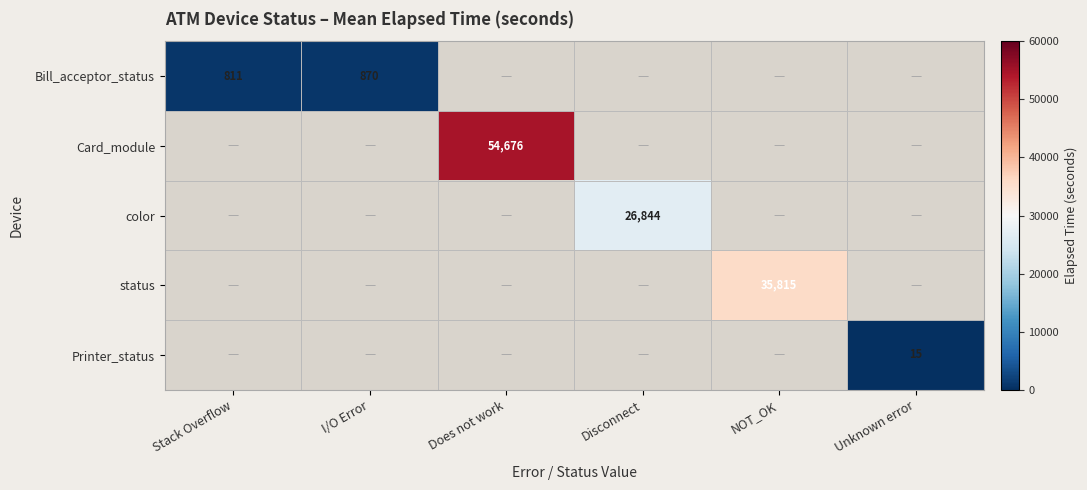

Which series has the widest spread of values?

Bill_acceptor_status